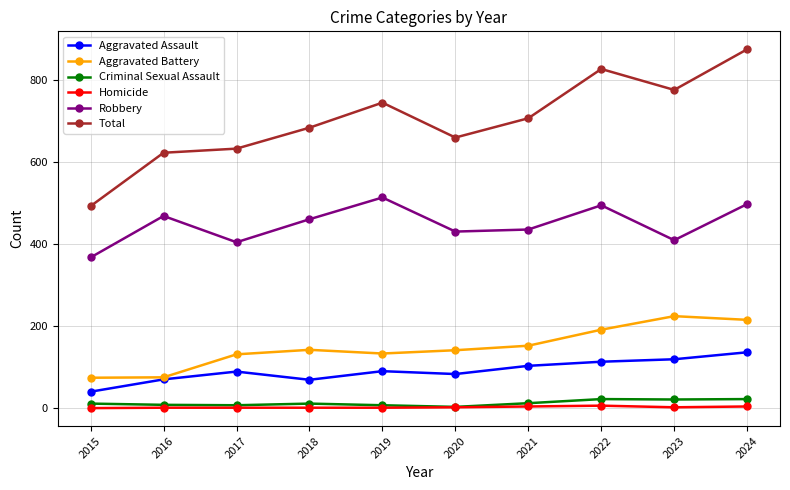

True or false: Criminal Sexual Assault and Aggravated Assault cross at least once.

False